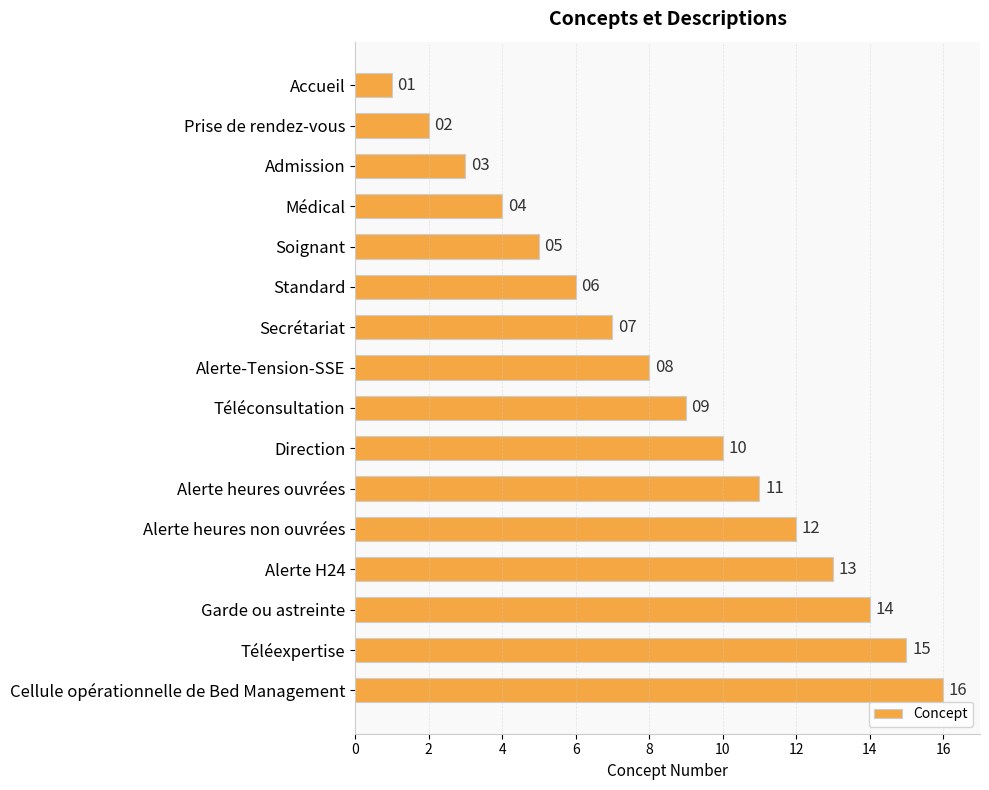

What is the value of the 14th bar from the top?

14